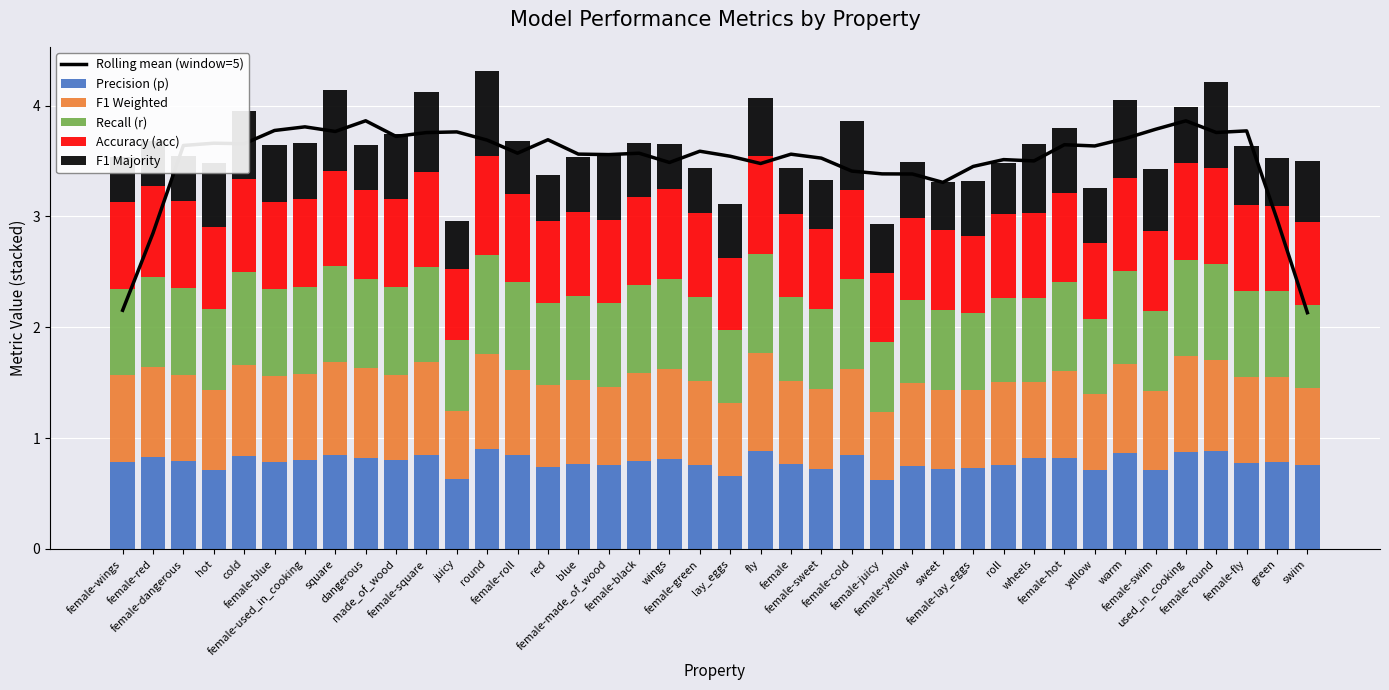

Which has a higher value, warm or swim?

warm